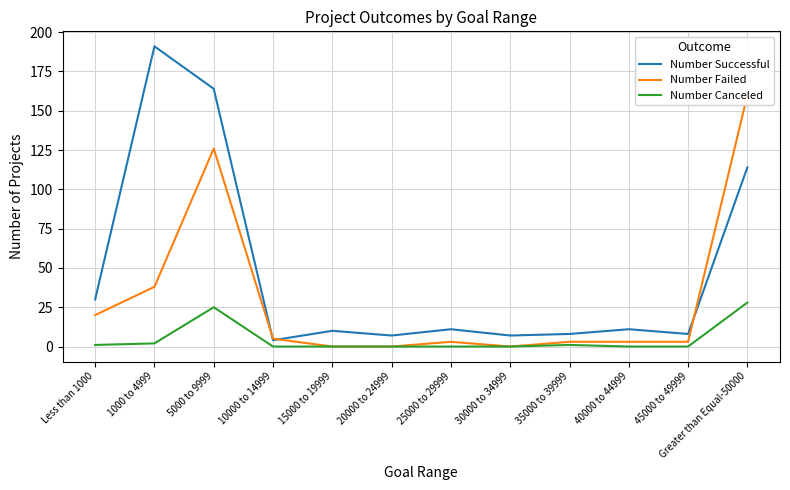

At how many categories does at least one series exceed 16?

4